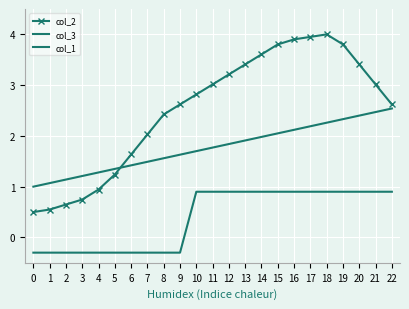

At how many categories does at least one series exceed 1?

22